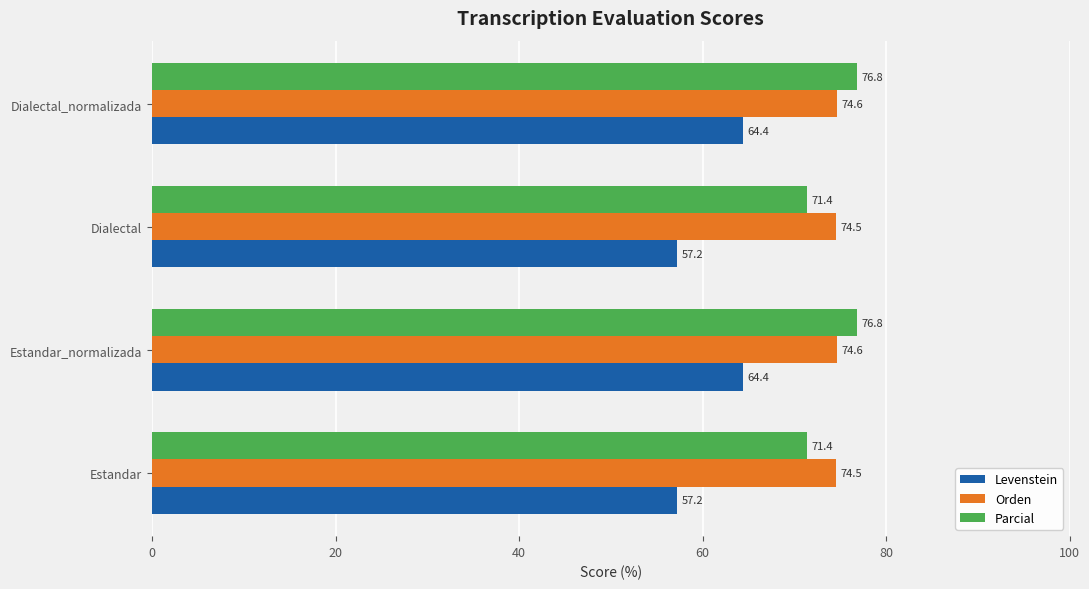

What value does the Parcial series have at Dialectal_normalizada?

76.8